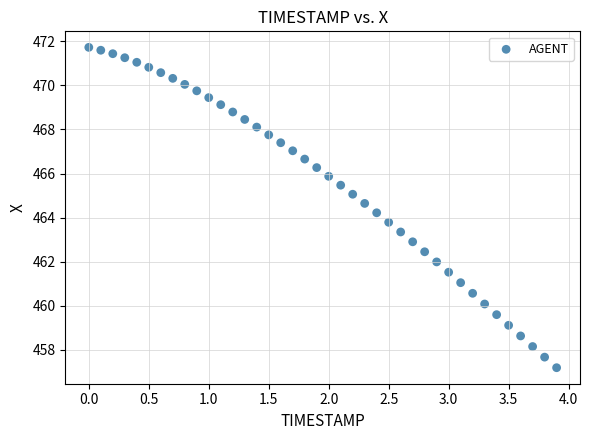

What is the range of X values (max minus min)?

3.9